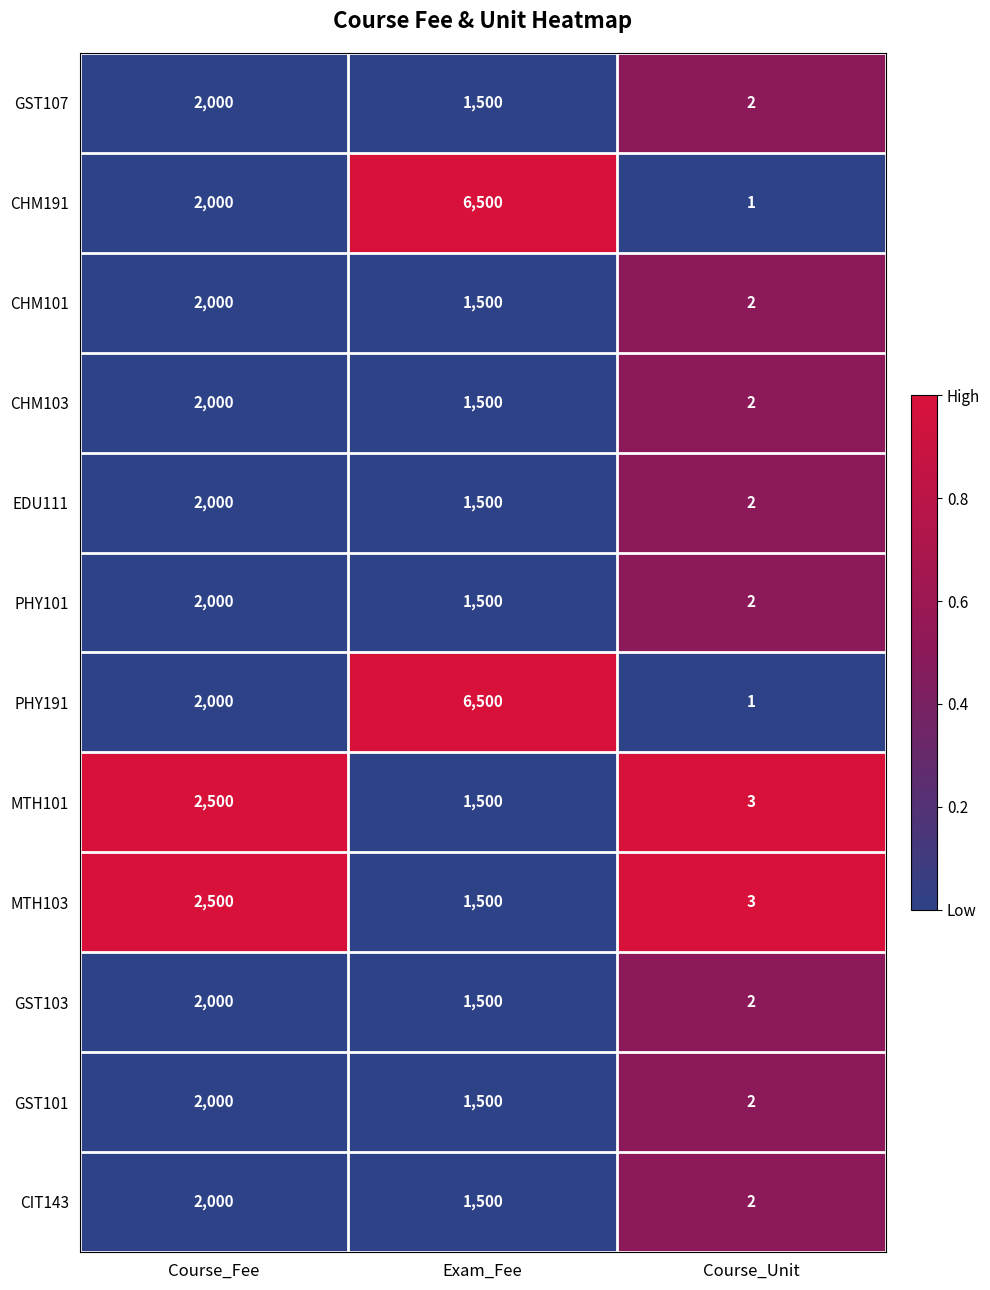

Count the PHY101 values in the range 2 to 2000.

3